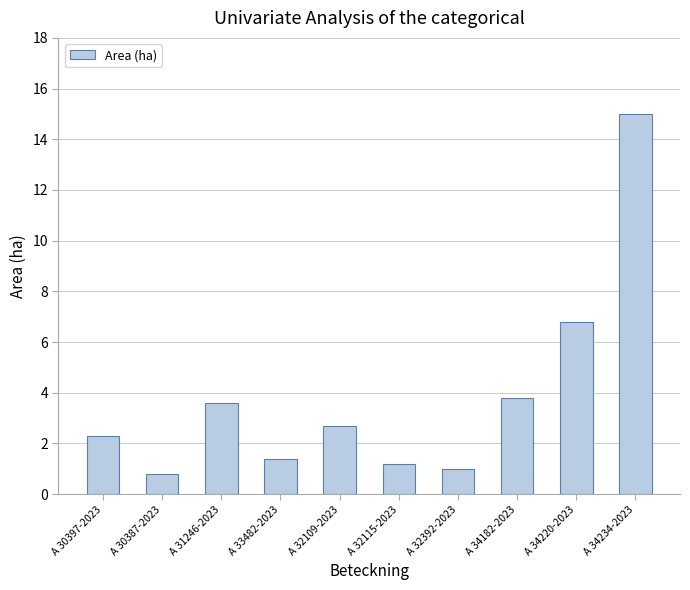

Which has a higher value, A 32109-2023 or A 34234-2023?

A 34234-2023